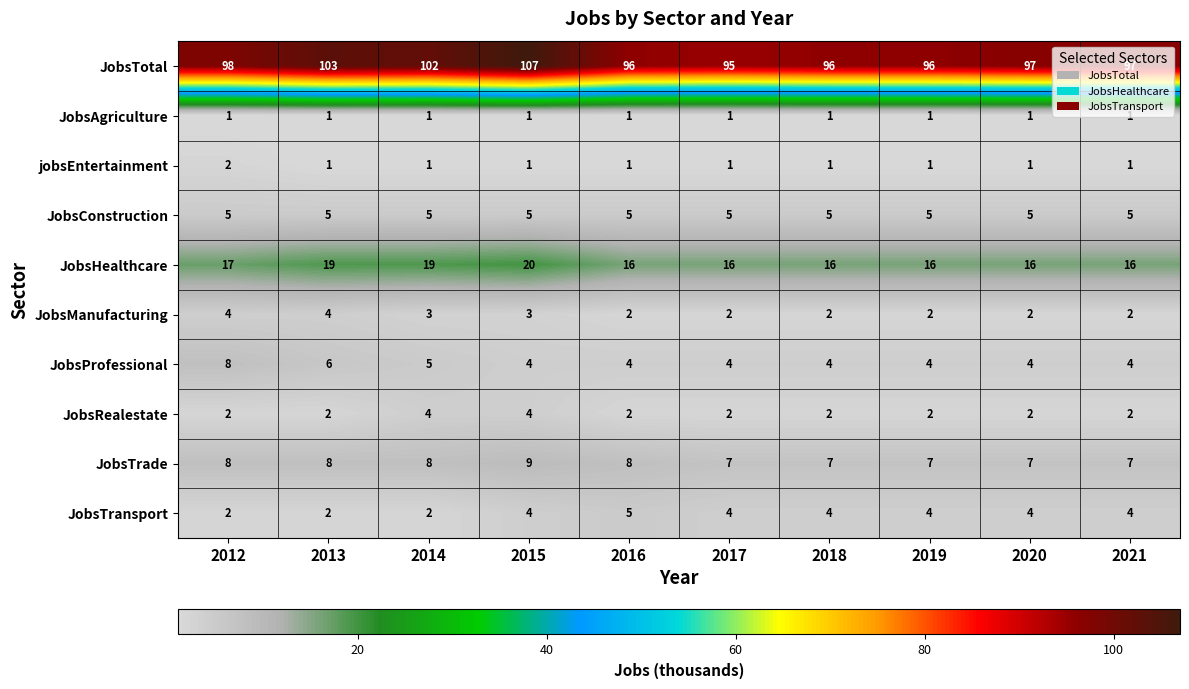

What is the sum of the JobsProfessional values at 2016 and 2020?

8